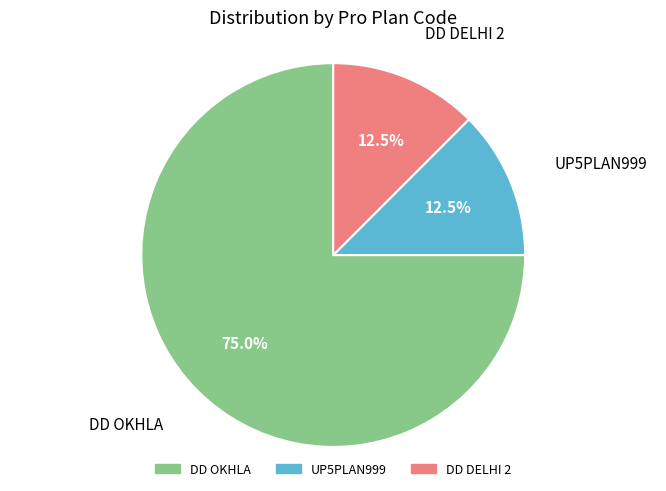

Count the number of slices in the pie.

3